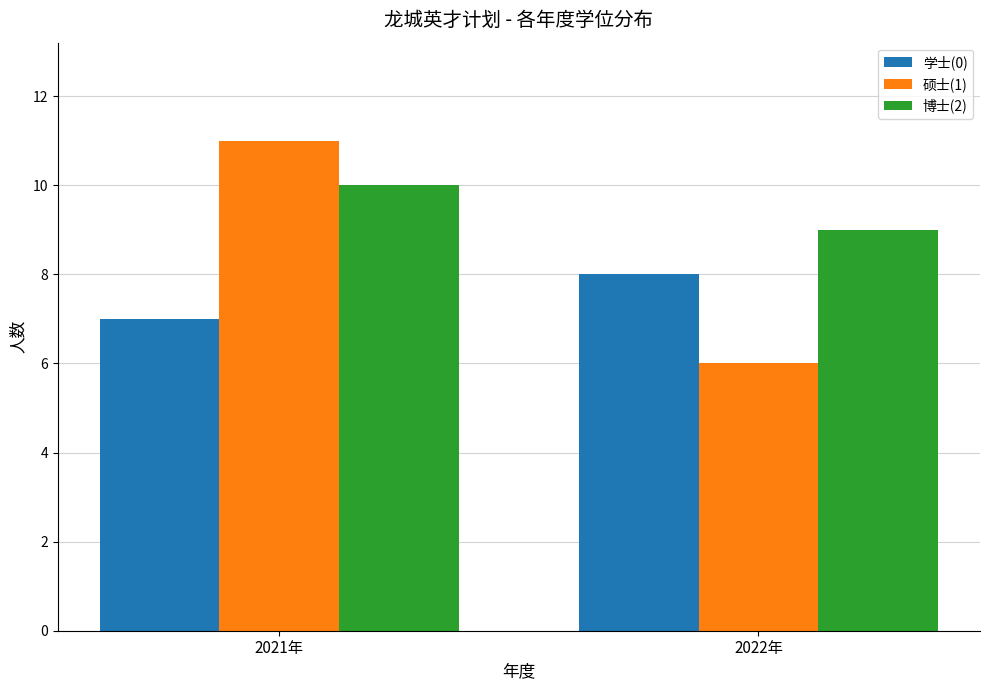

What is the sum of the 学士(0) values at 2022年 and 2021年?

15